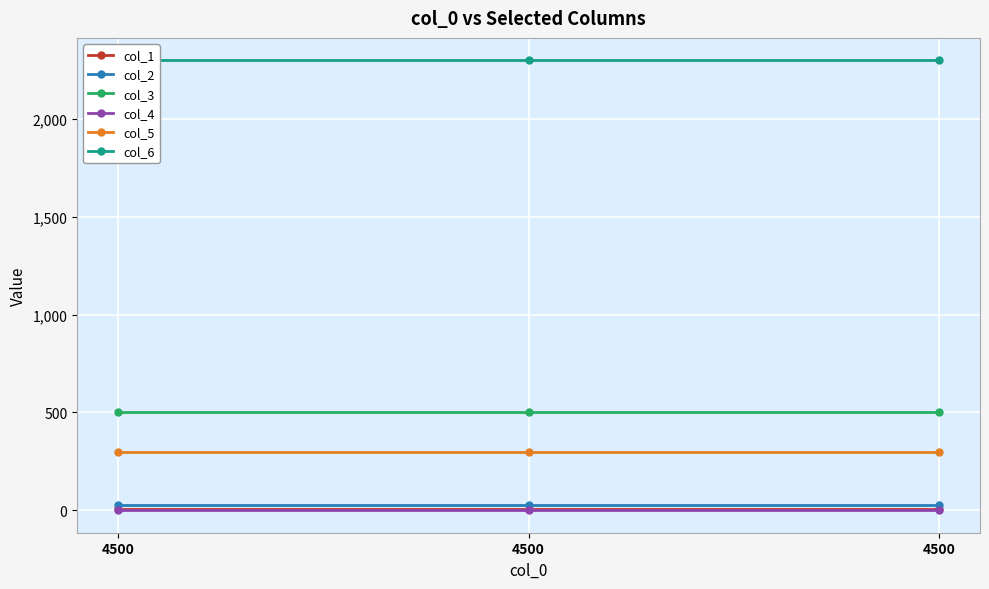

Reading left to right, transcribe all the data shown in this chart.

col_1: 4500=4	4500=4	4500=4
col_2: 4500=25	4500=25	4500=25
col_3: 4500=500	4500=500	4500=500
col_4: 4500=0	4500=0	4500=0
col_5: 4500=300	4500=300	4500=300
col_6: 4500=2300	4500=2300	4500=2300